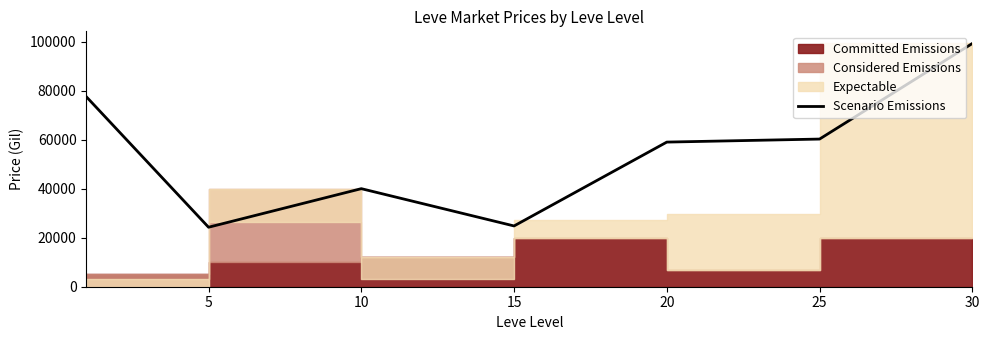

Is it true that the value at 30 is 99220?

True